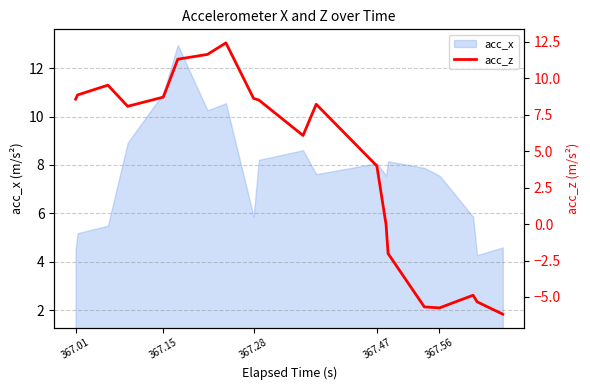

What is the maximum value for acc_x?

13.0